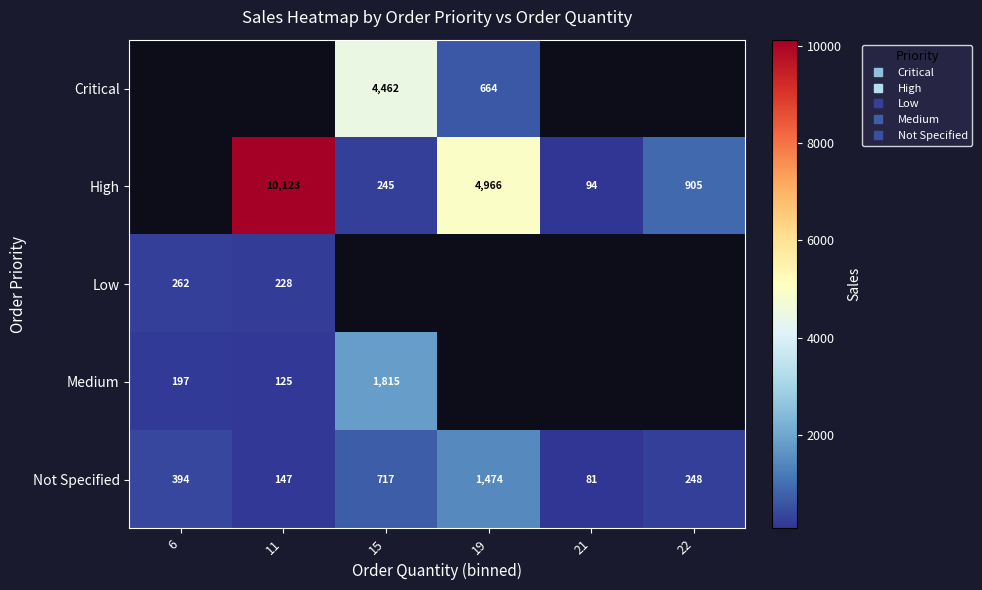

What is the sum of all Not Specified values?

3061.0